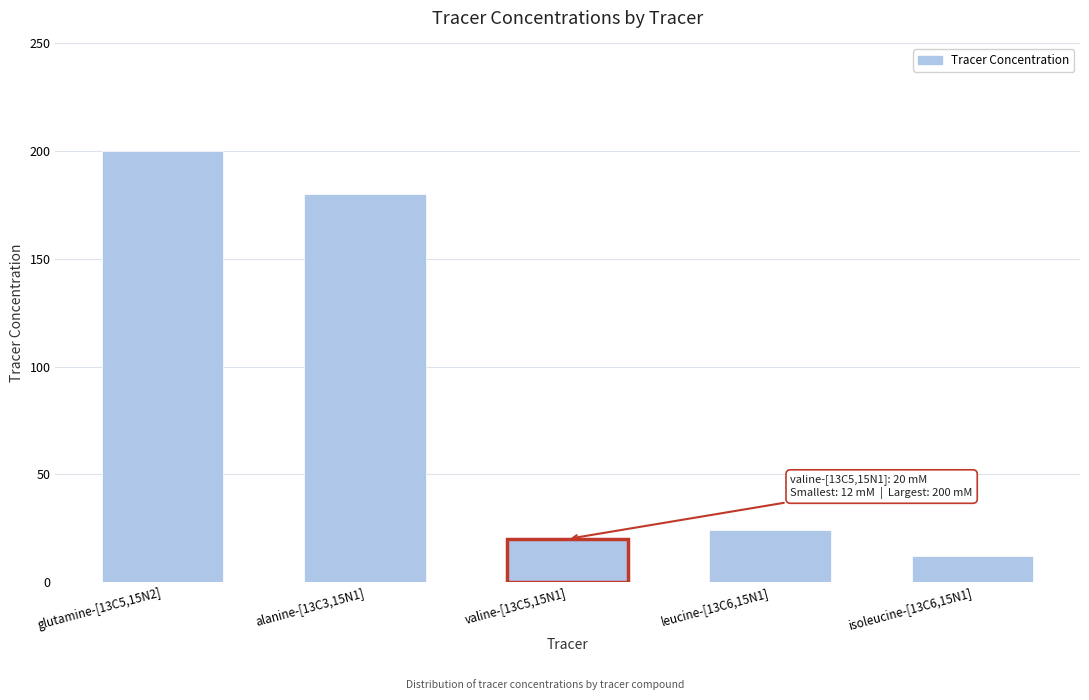

How many values are below 24?

2